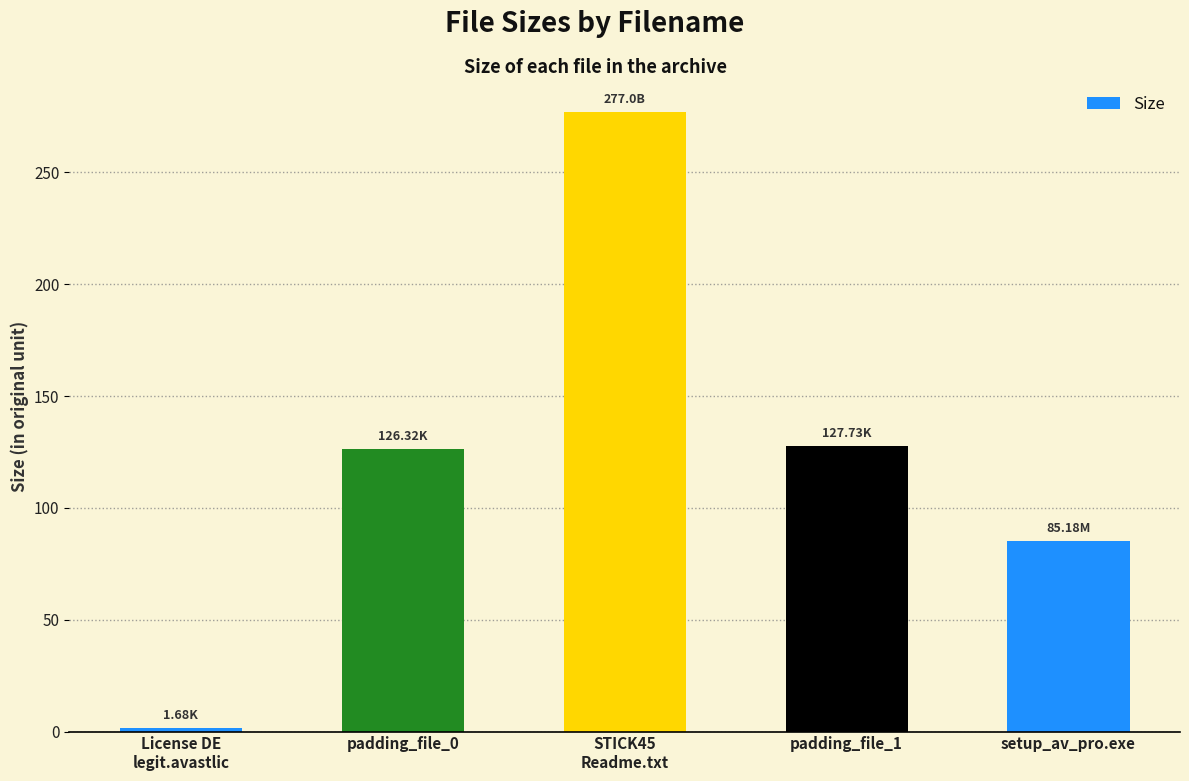

What is the sum of the values at setup_av_pro.exe and padding_file_1?

212.9